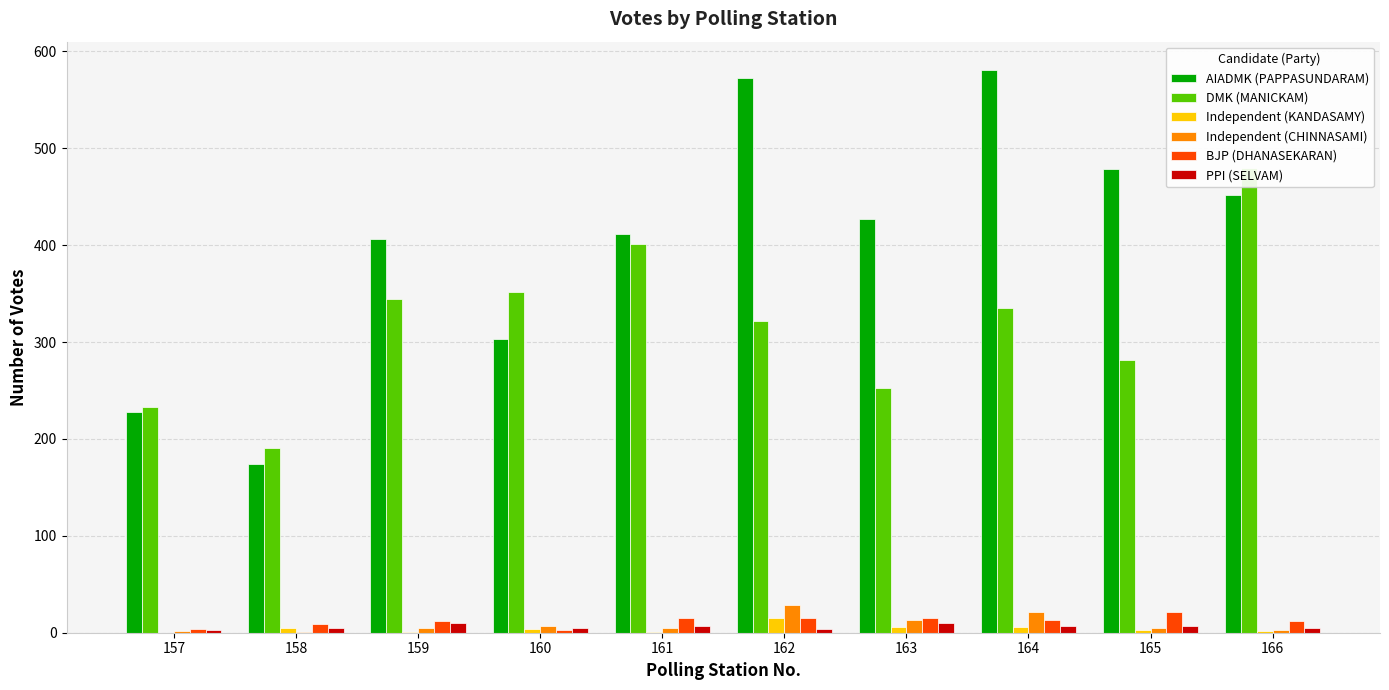

Where is BJP (DHANASEKARAN) nearest to the value 12?

159